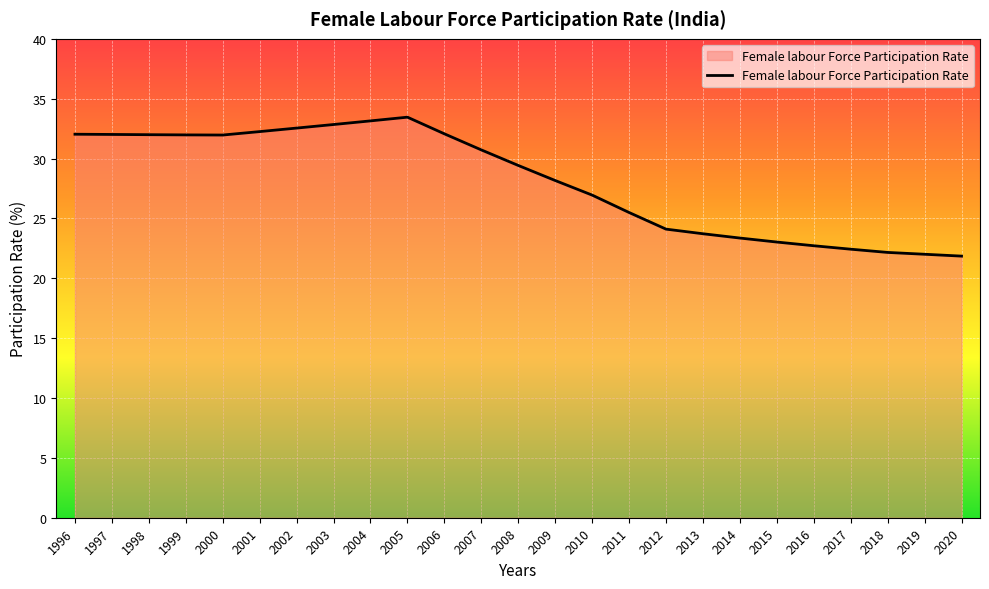

What is the greatest value displayed?

33.5